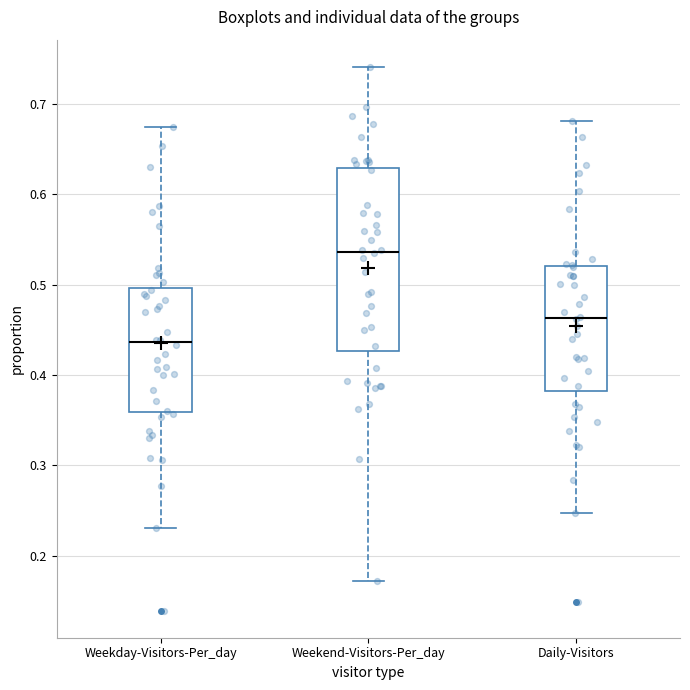

Where is the upper edge of the box for Weekday-Visitors-Per_day on the y-axis? The values are not printed on the chart, so give them approximately, as read against the axis.

0.50